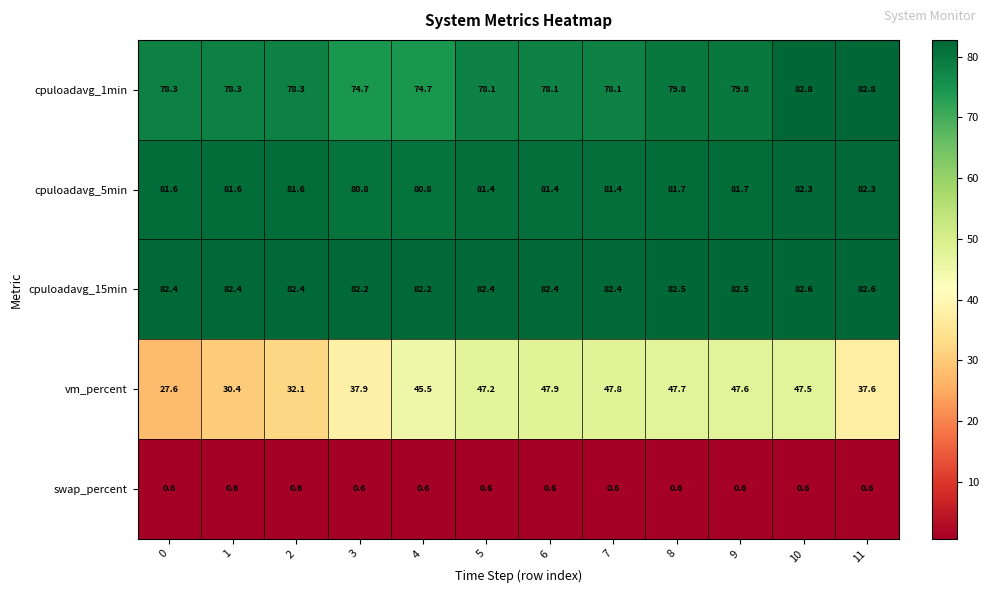

What is the minimum value shown in the chart?

0.6